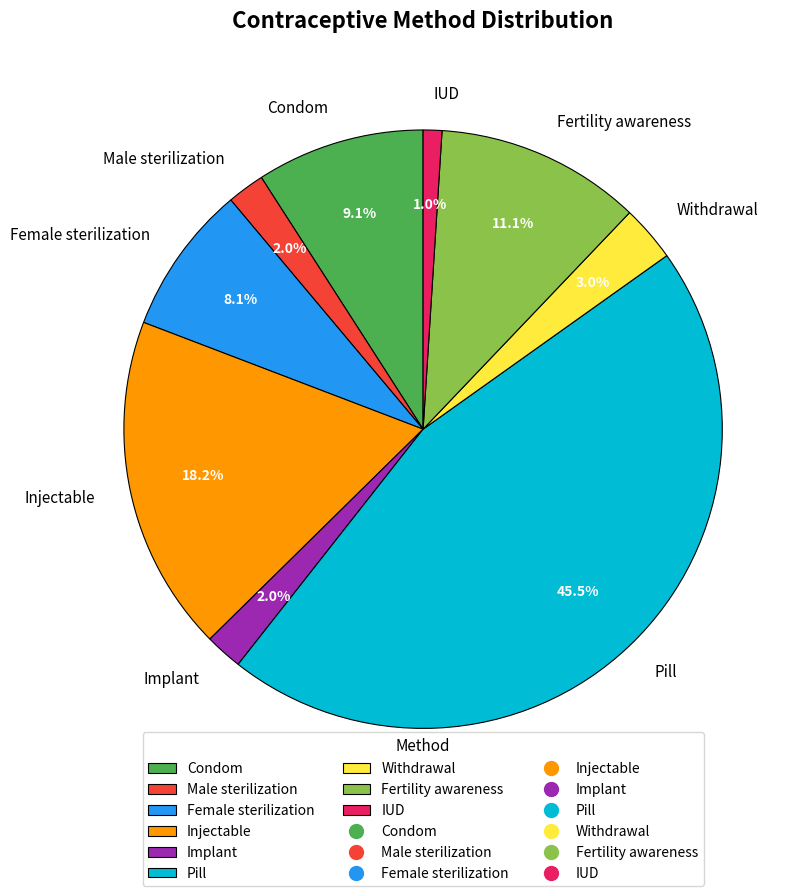

What is the smallest slice in the pie chart?

IUD